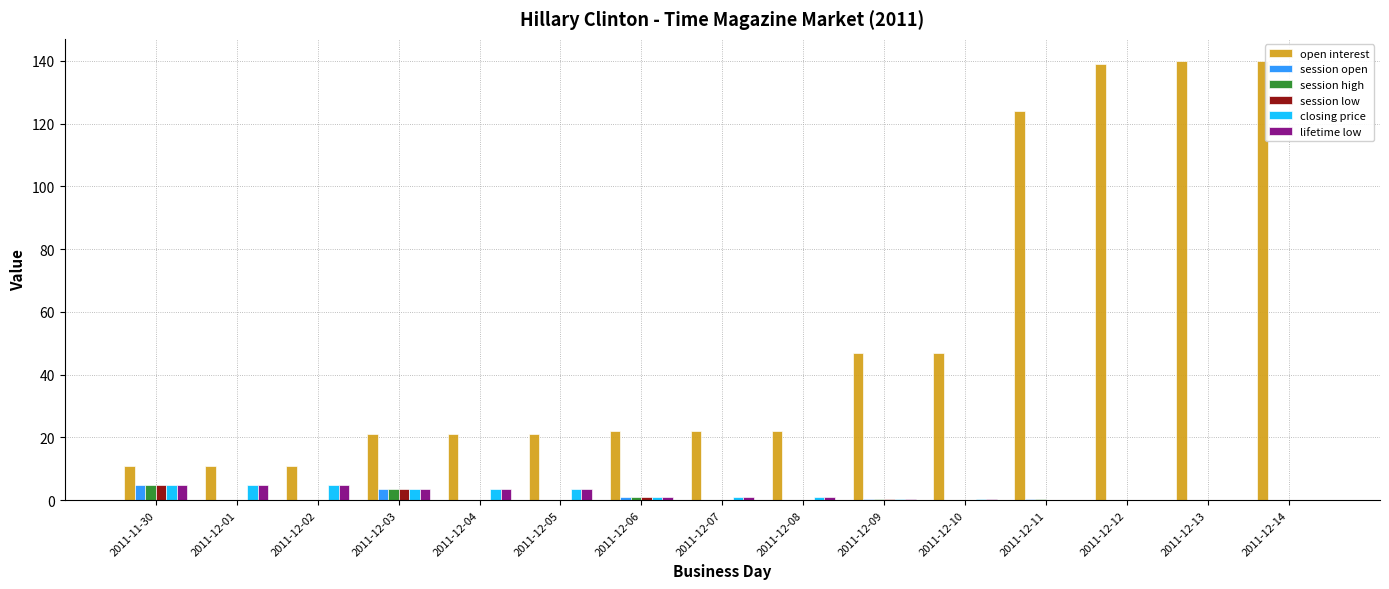

What is the maximum value shown in the chart?

140.0